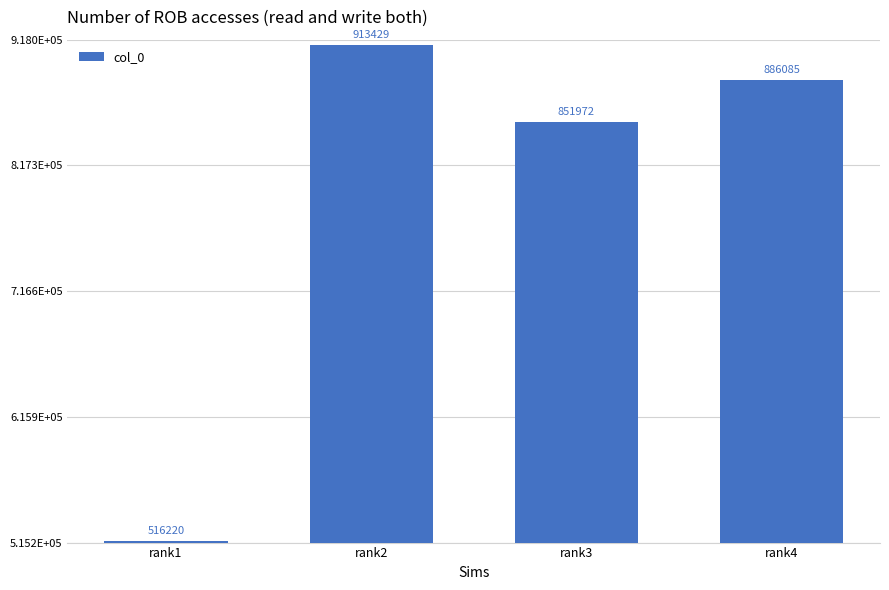

Is it true that the value at rank2 is 913429?

True